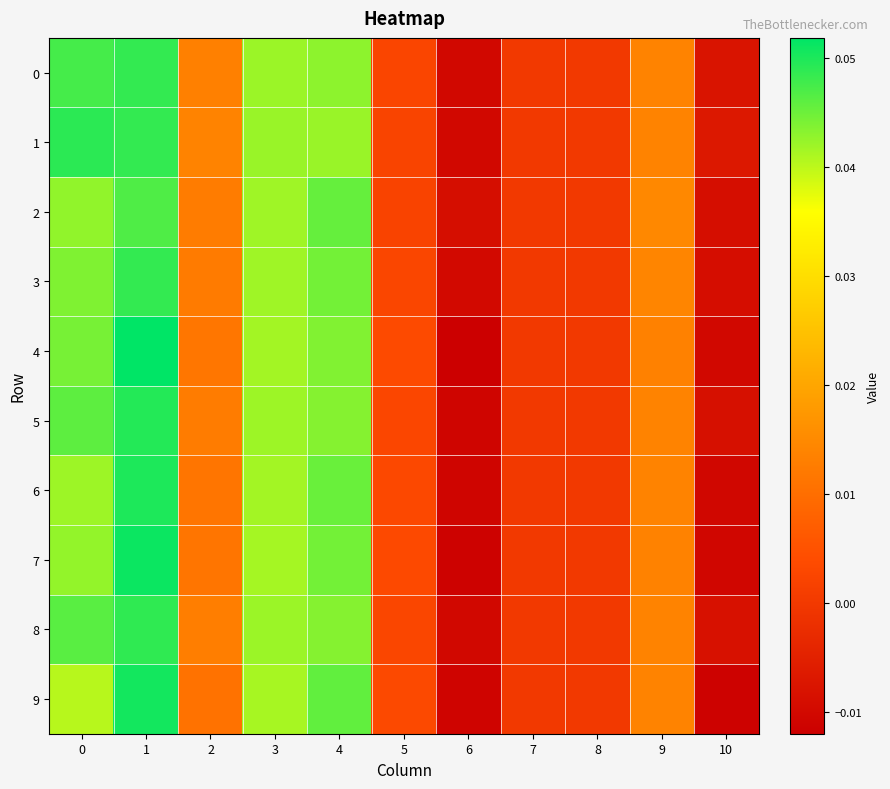

Which series has the largest total across all categories?

1